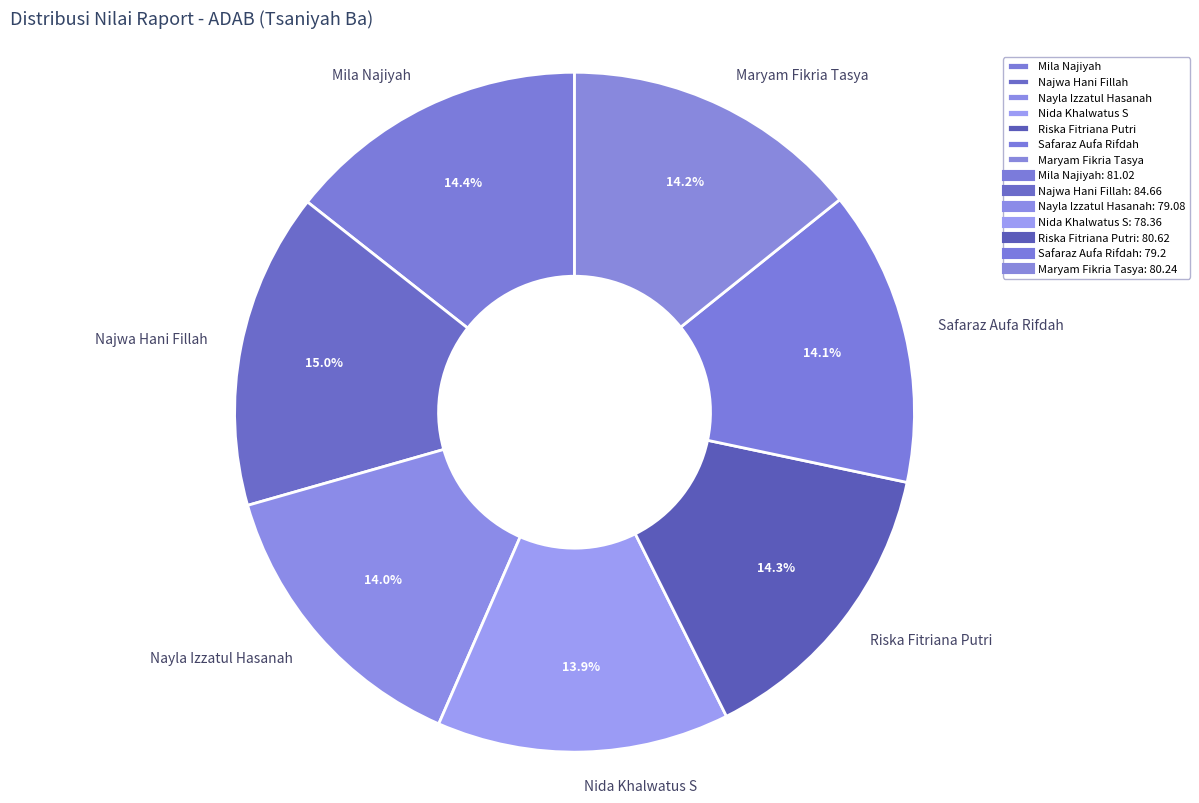

To the nearest percent, what percentage of the pie is Najwa Hani Fillah?

15%